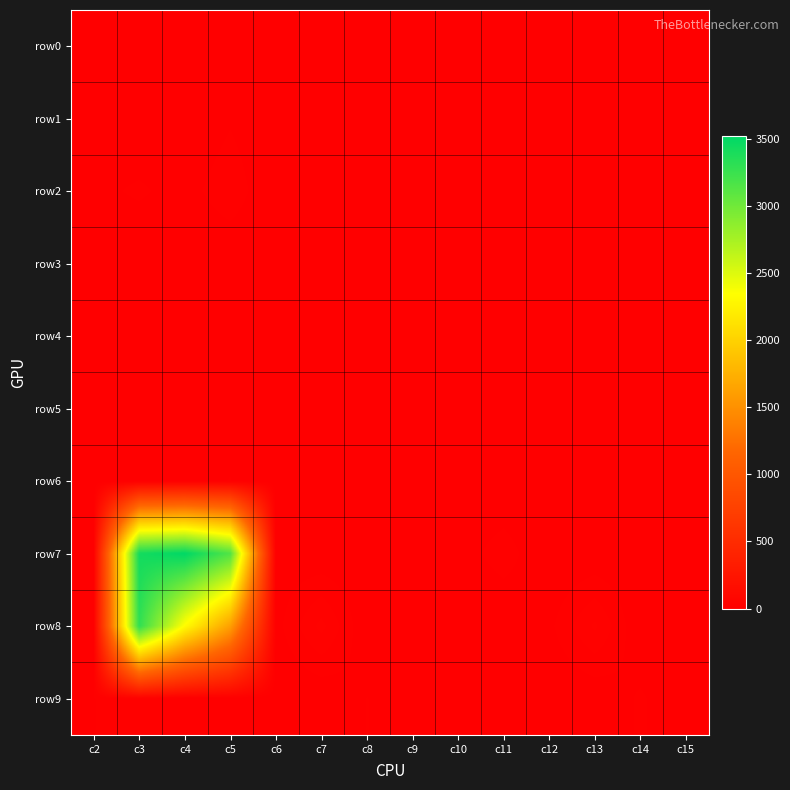

At which category does the chart reach its minimum across all series?

c3